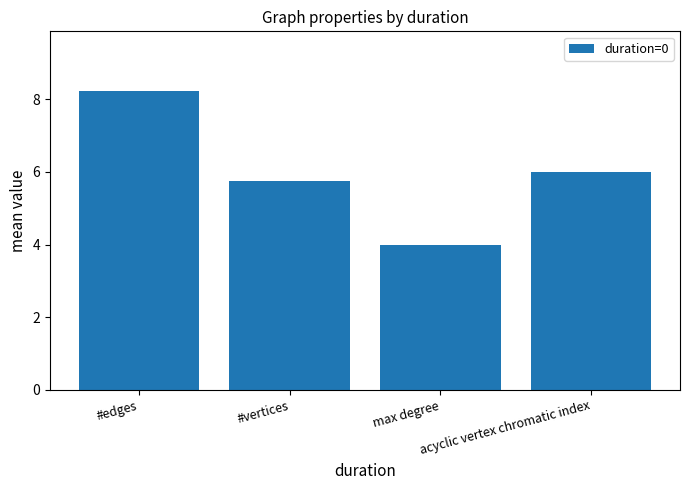

How many values are below 6?

2